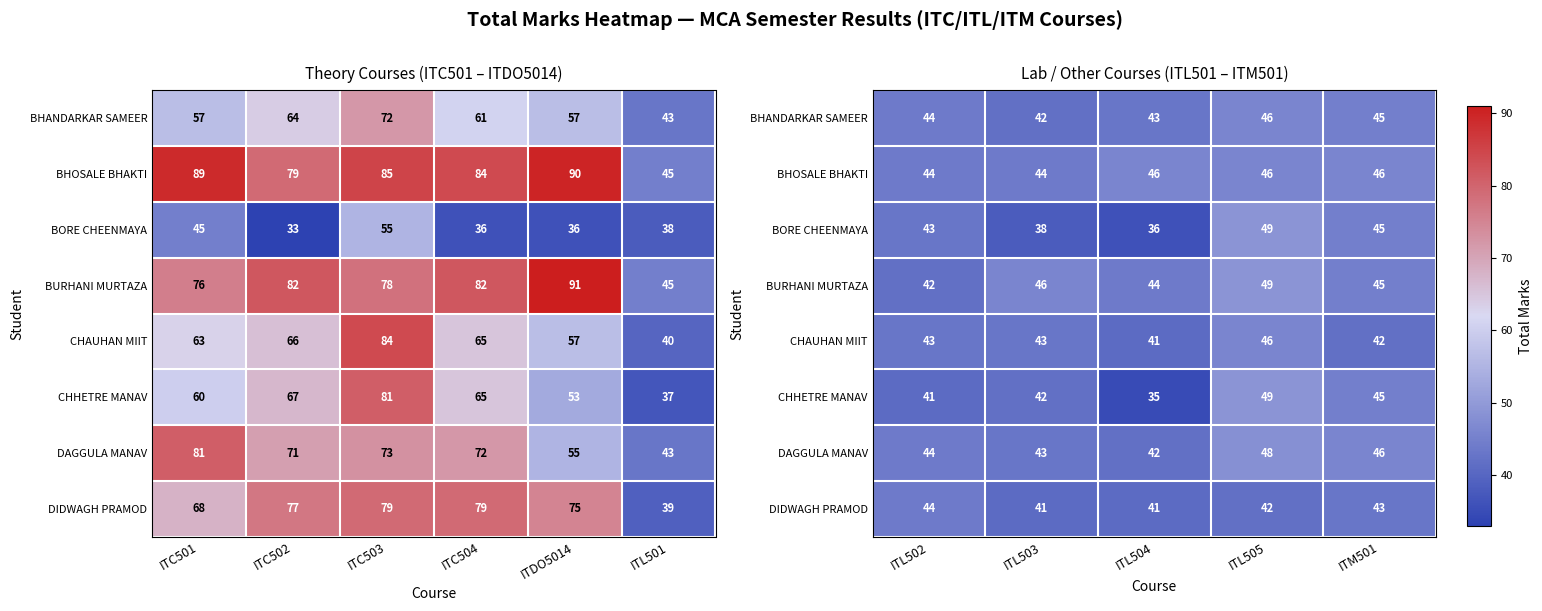

What is the average value of the BHANDARKAR SAMEER series?

44